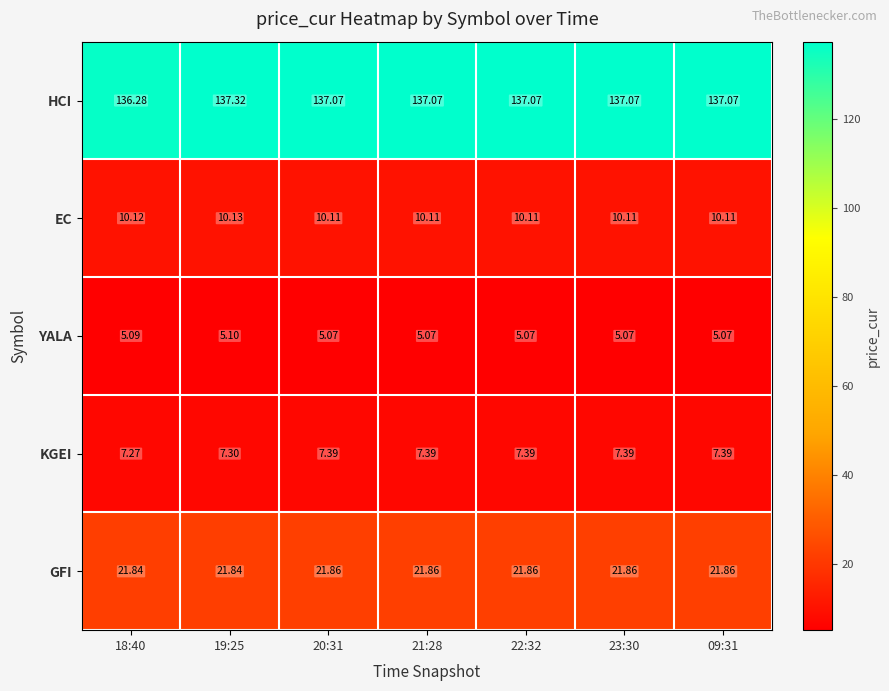

Which series changed the most between 19:25 and 20:31?

HCI